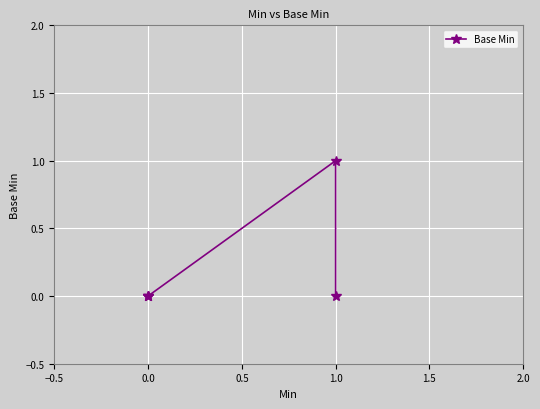

The value at 0.0 is 0. True or false?

True